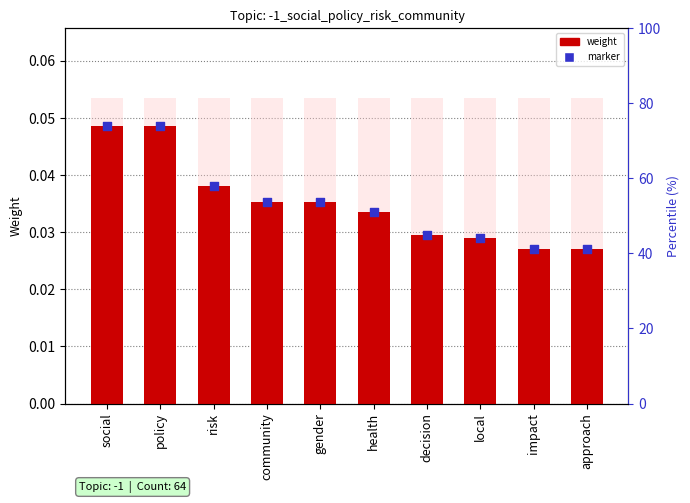

Which series has the largest total across all categories?

weight